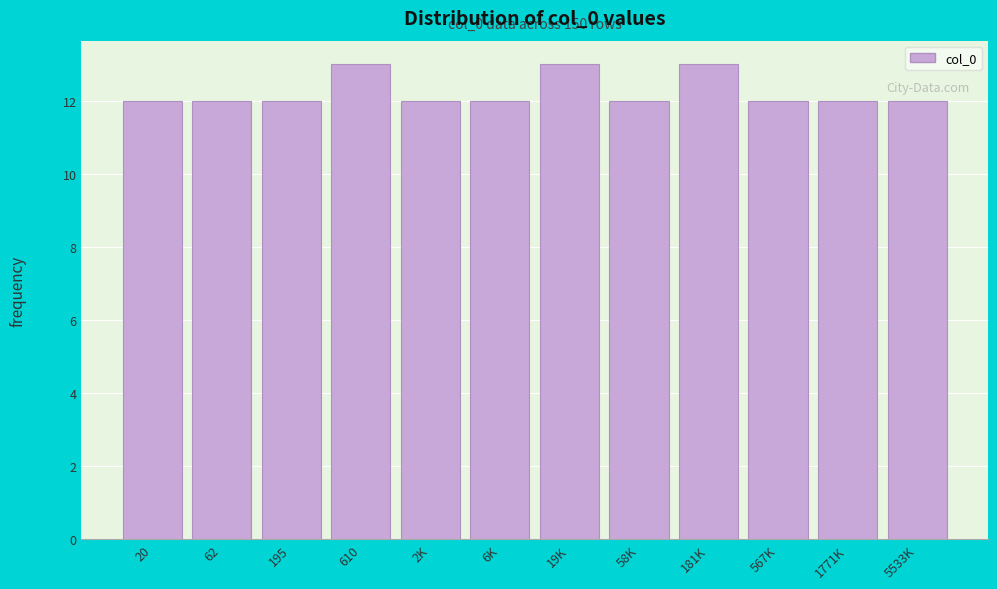

Reading left to right, extract all data points from this chart.

20=12	62=12	195=12	610=13	2K=12	6K=12	19K=13	58K=12	181K=13	567K=12	1771K=12	5533K=12